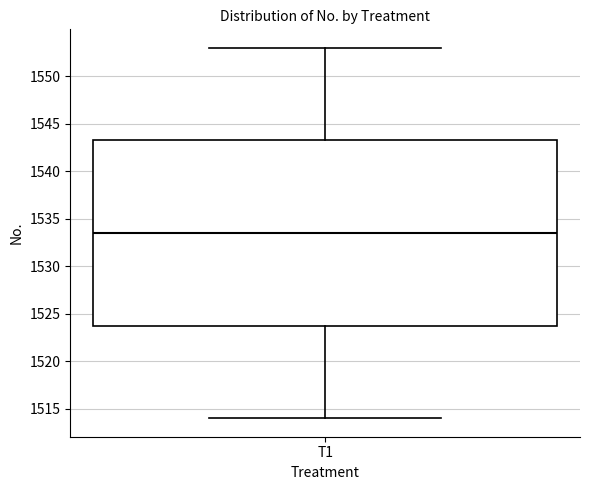

Transcribe this box plot: give where the median line is, the range the box spans, and where the two whiskers end, as read against the y-axis. The values are not printed on the chart, so give them approximately, as read against the axis.

median 1533.5, box 1524.0 to 1543.5, whiskers 1514.0 to 1553.0